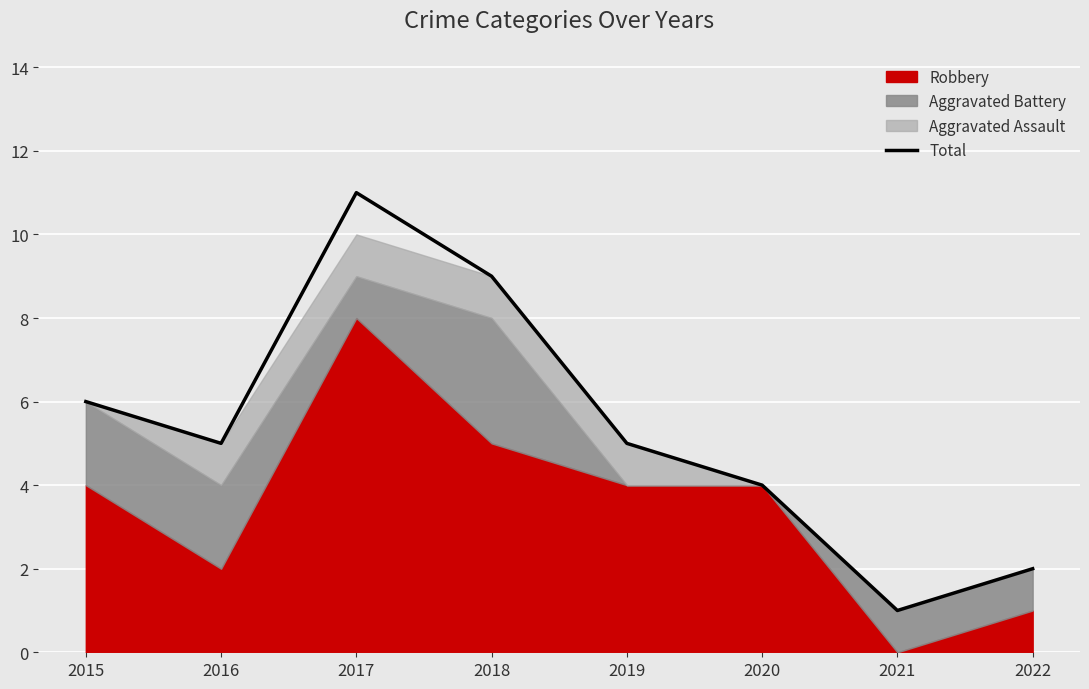

True or false: the data has more than 0 interior local peaks.

True